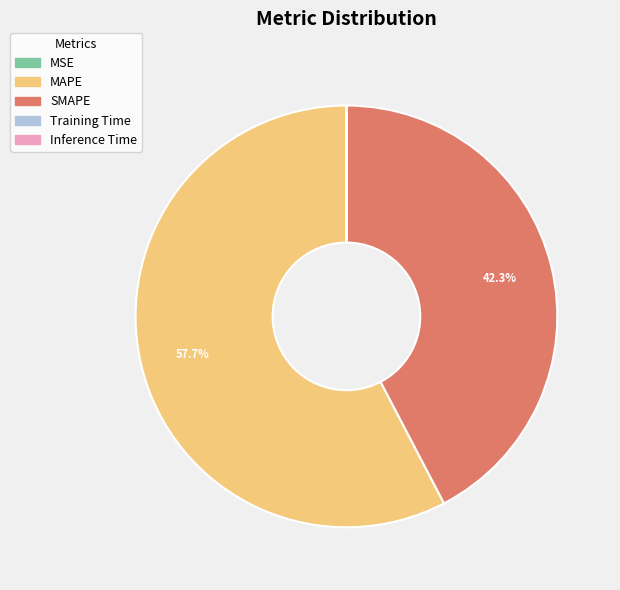

Does SMAPE account for over 50% of the chart?

No